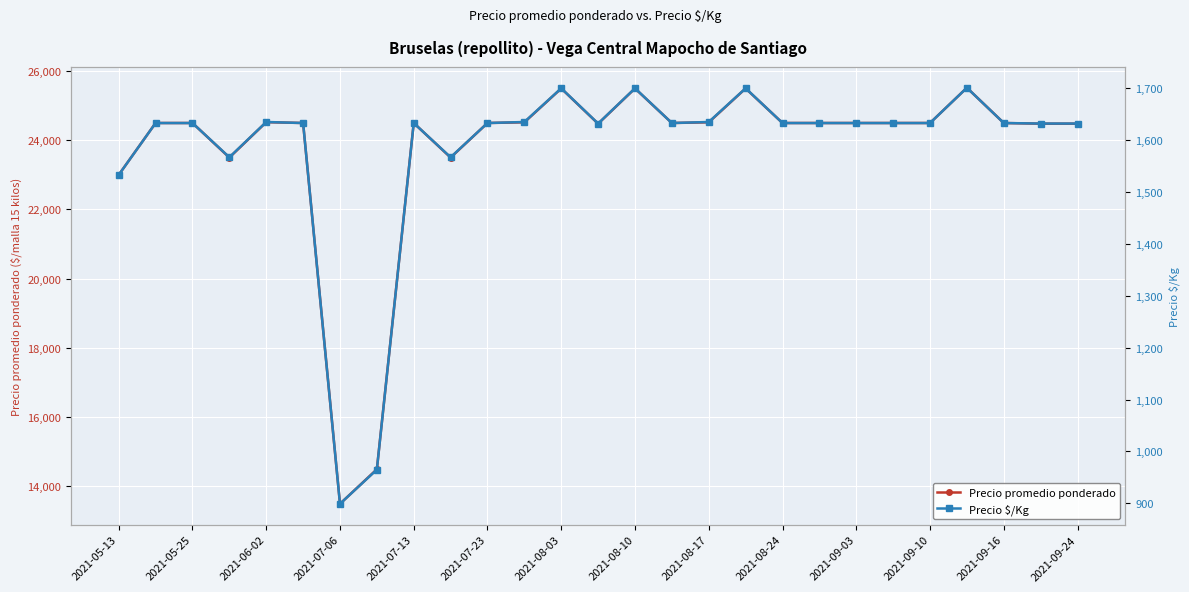

Is it true that Precio promedio ponderado equals 24500 at 19?

True